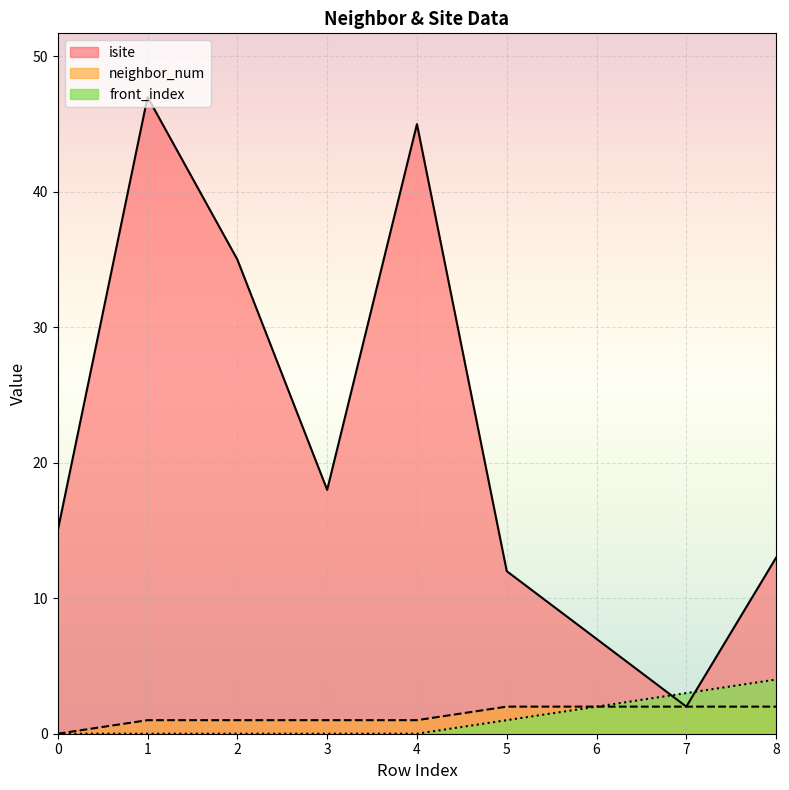

At which category does isite reach its first local valley?

3